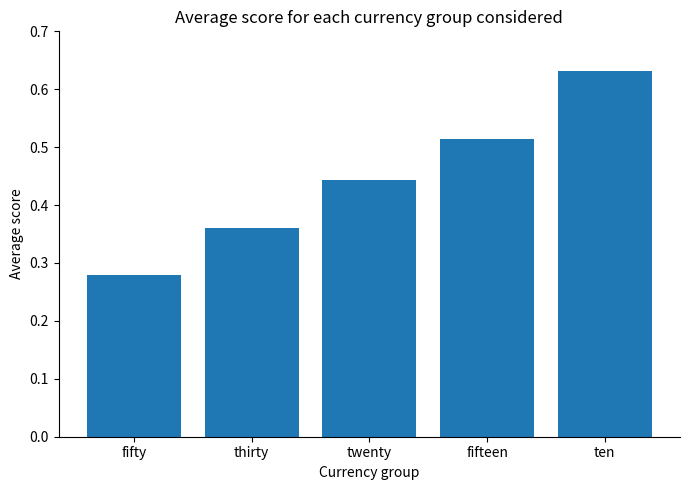

True or false: the data shows 0.7 at fifteen.

False